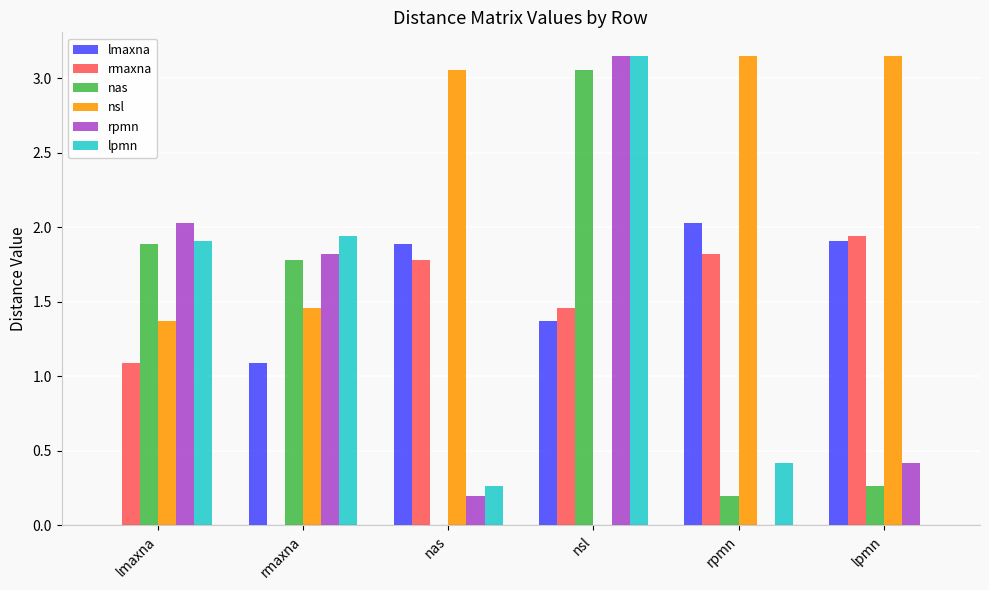

What are all the series names shown in the legend?

lmaxna, rmaxna, nas, nsl, rpmn, lpmn